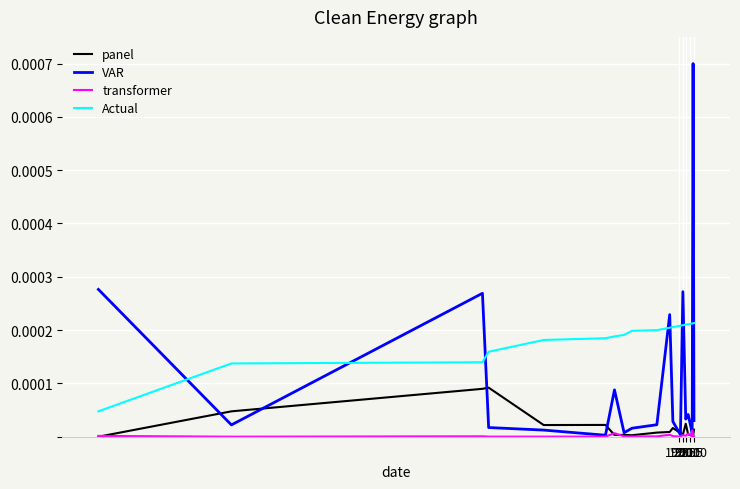

True or false: panel has more than 2 points higher than both neighbors.

True